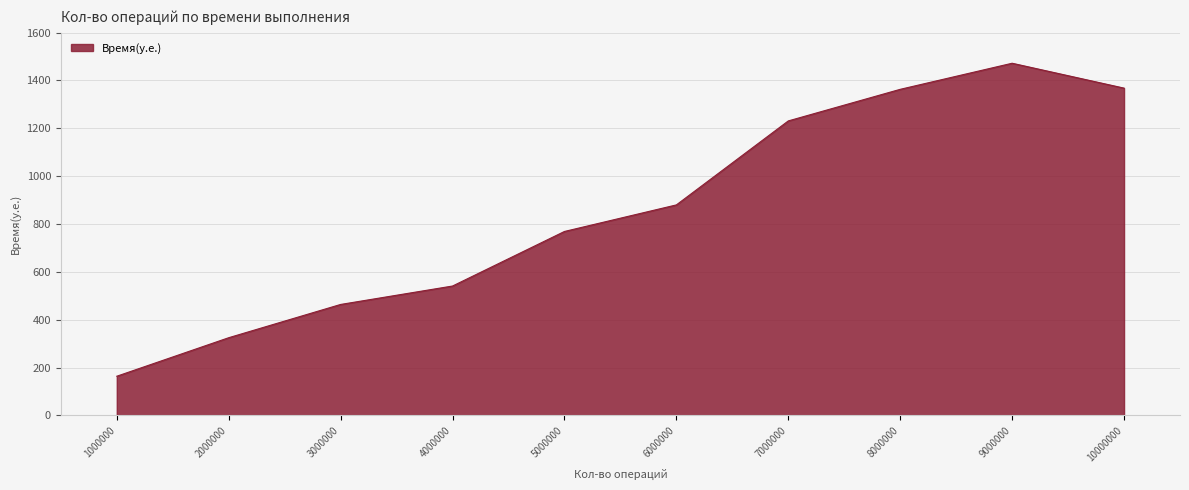

Which category has the highest value across all series?

9000000